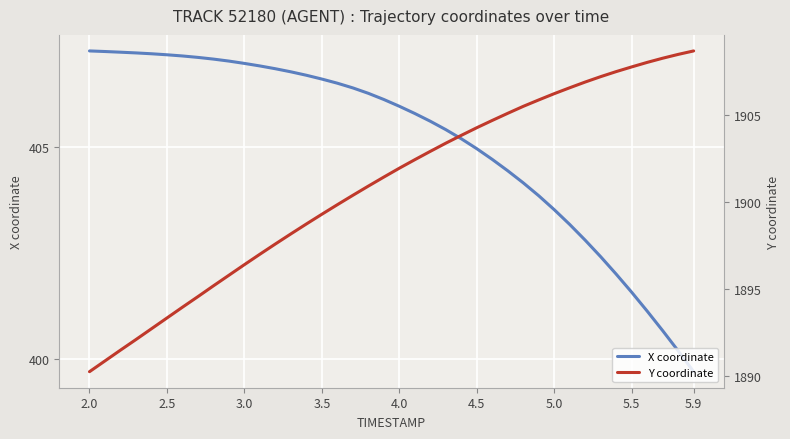

What is the maximum value for X coordinate?

407.3